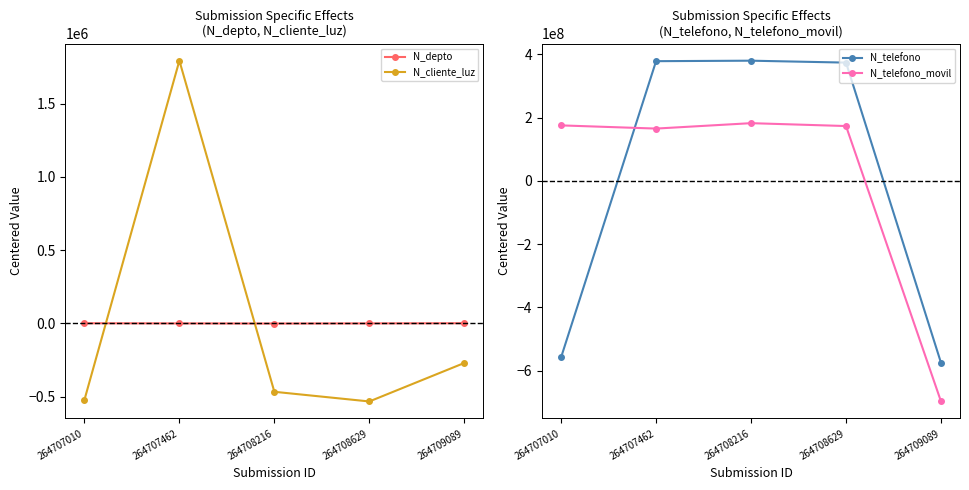

How many lines are shown in the chart?

4